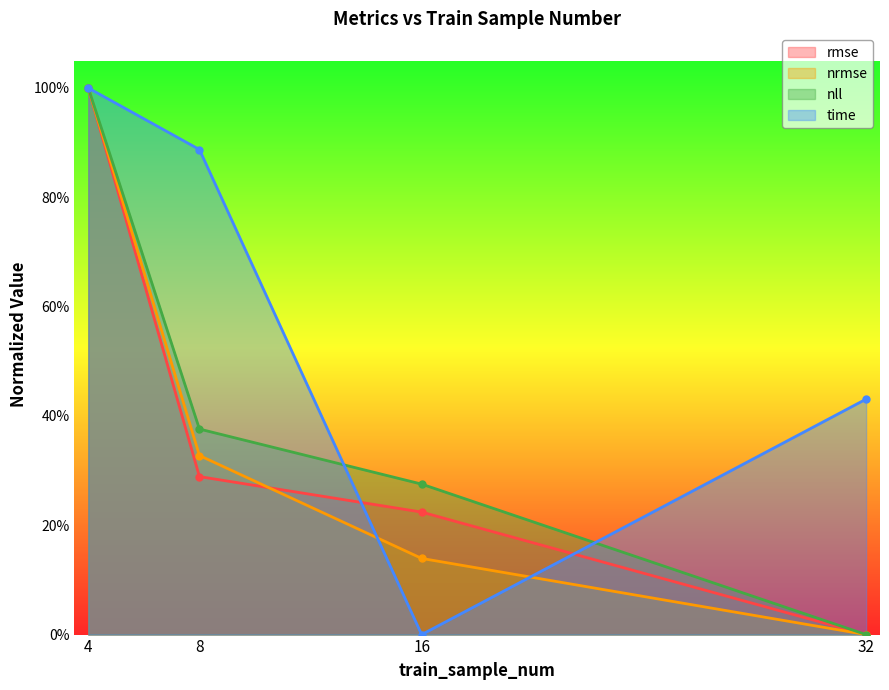

What is the sum of the nrmse values at 16 and 32?

0.1